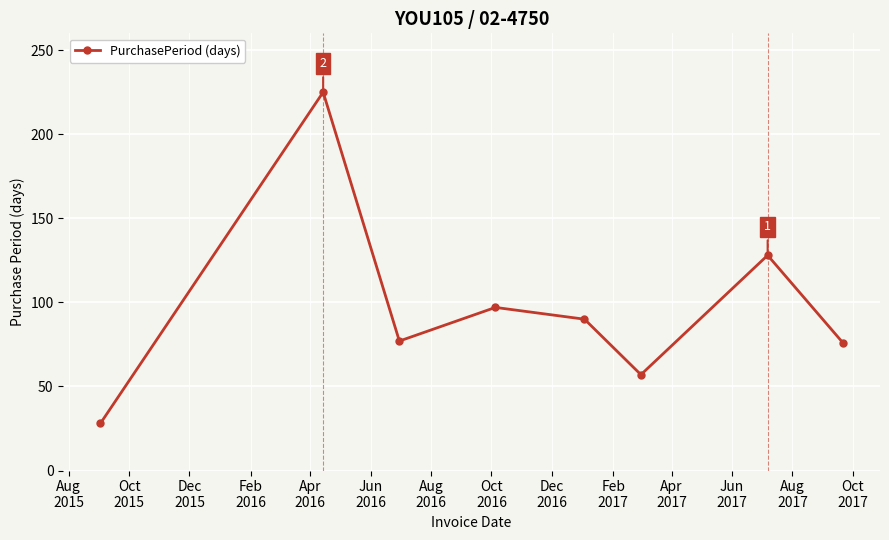

What is the minimum value shown in the chart?

28